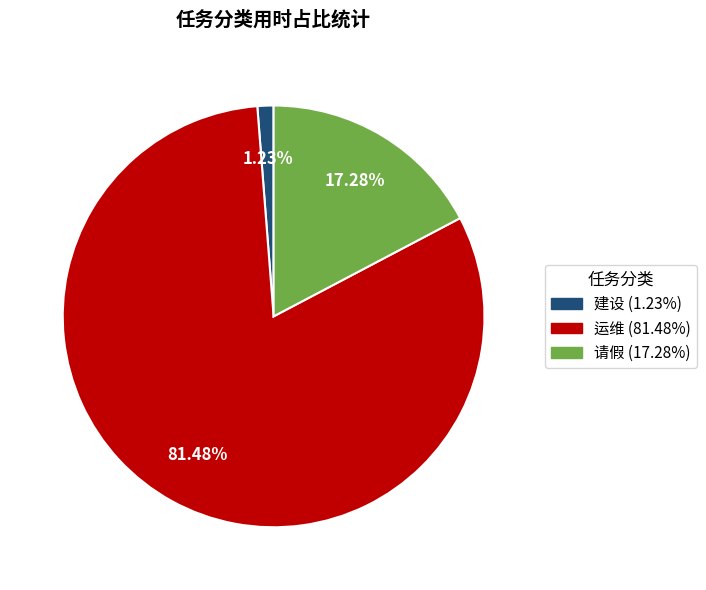

To the nearest percent, what is the difference between the largest and smallest slice percentages?

80%